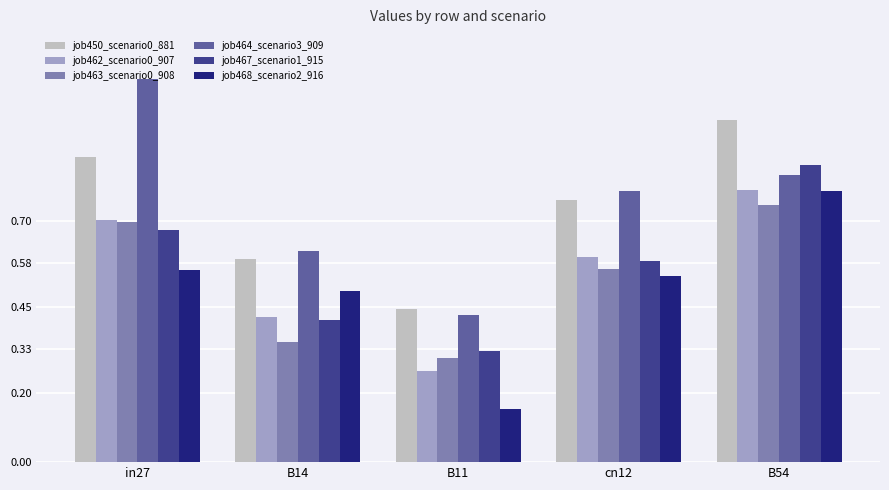

How many bars are there in total?

30